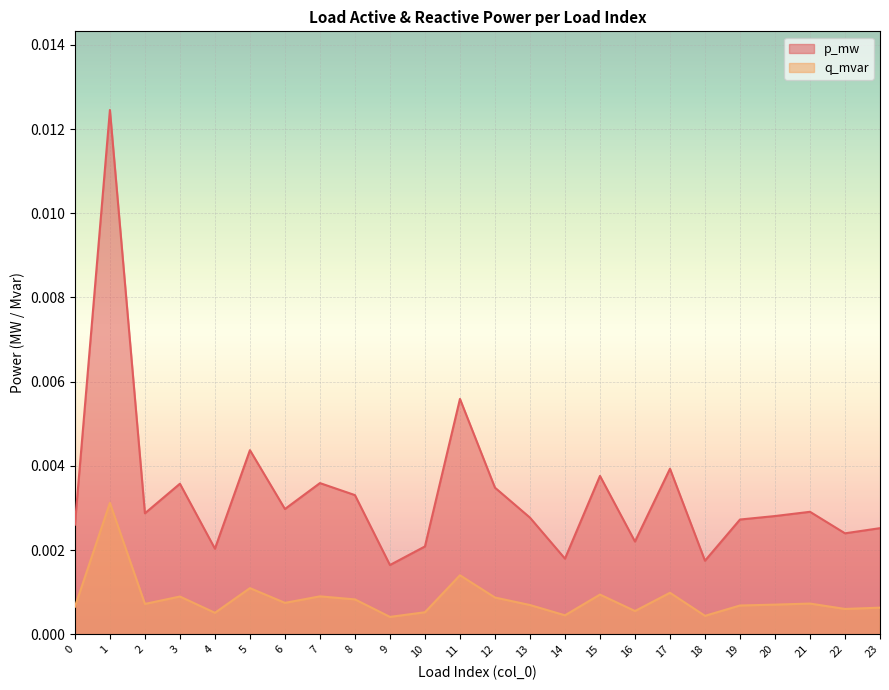

True or false: p_mw has a value of 0.0 at 16.

False